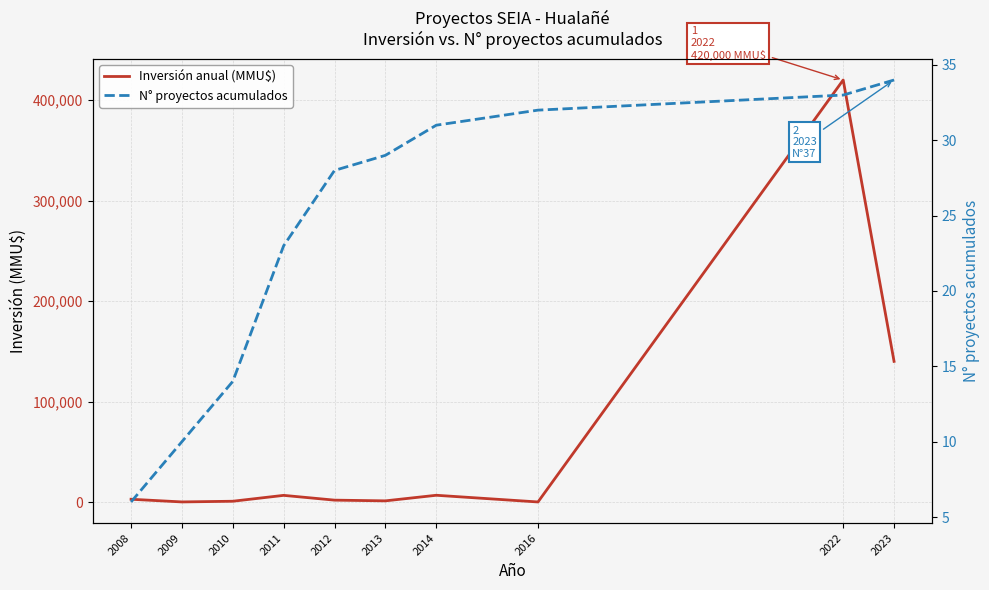

In Inversión anual (MMU$), how many points are higher than both neighbors (excluding endpoints)?

3